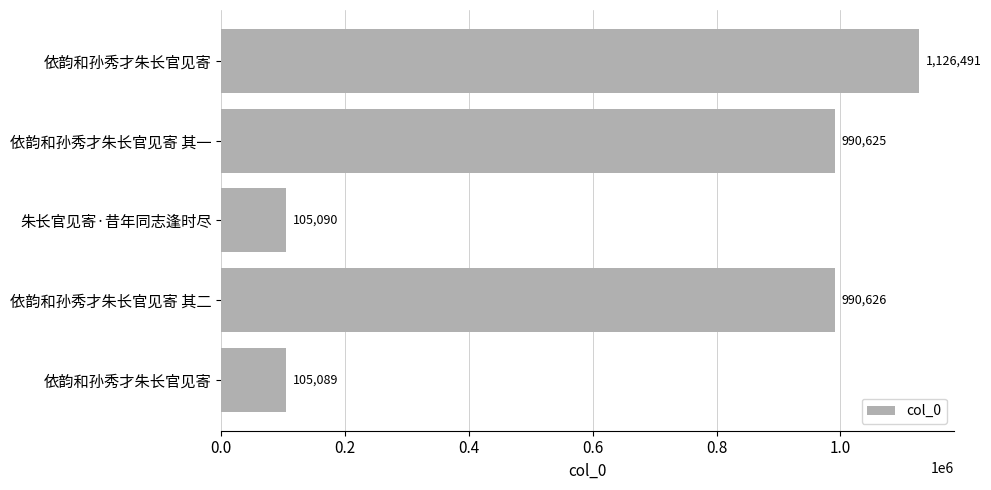

Does the chart contain stacked bars?

No